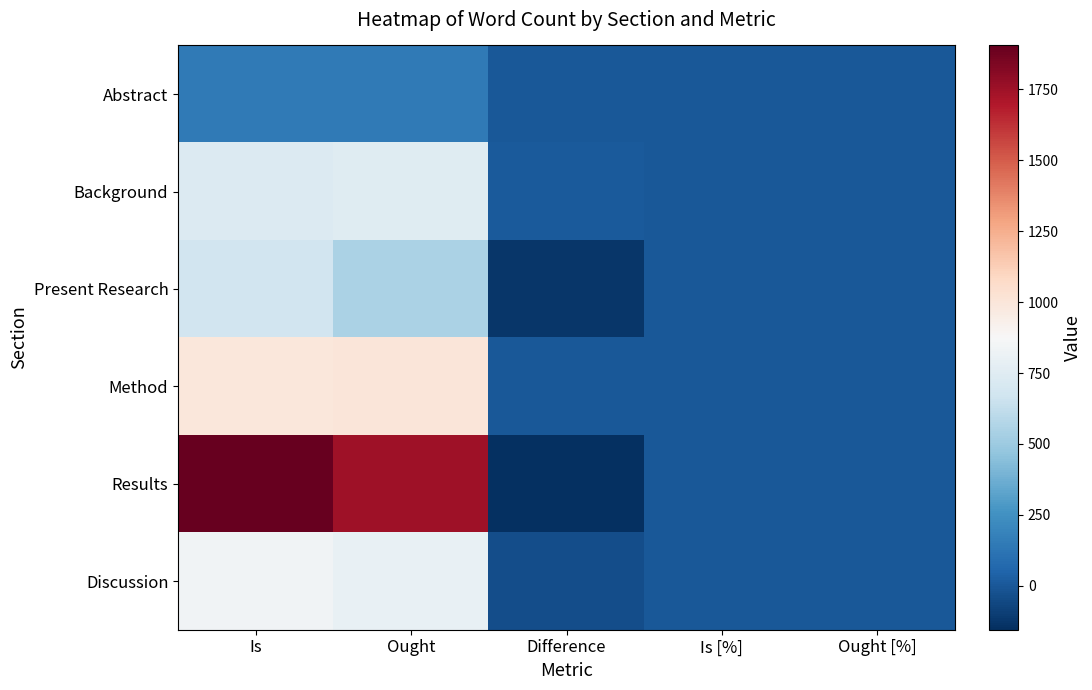

List the series in order of their peak value, highest first.

Results, Method, Discussion, Background, Present Research, Abstract